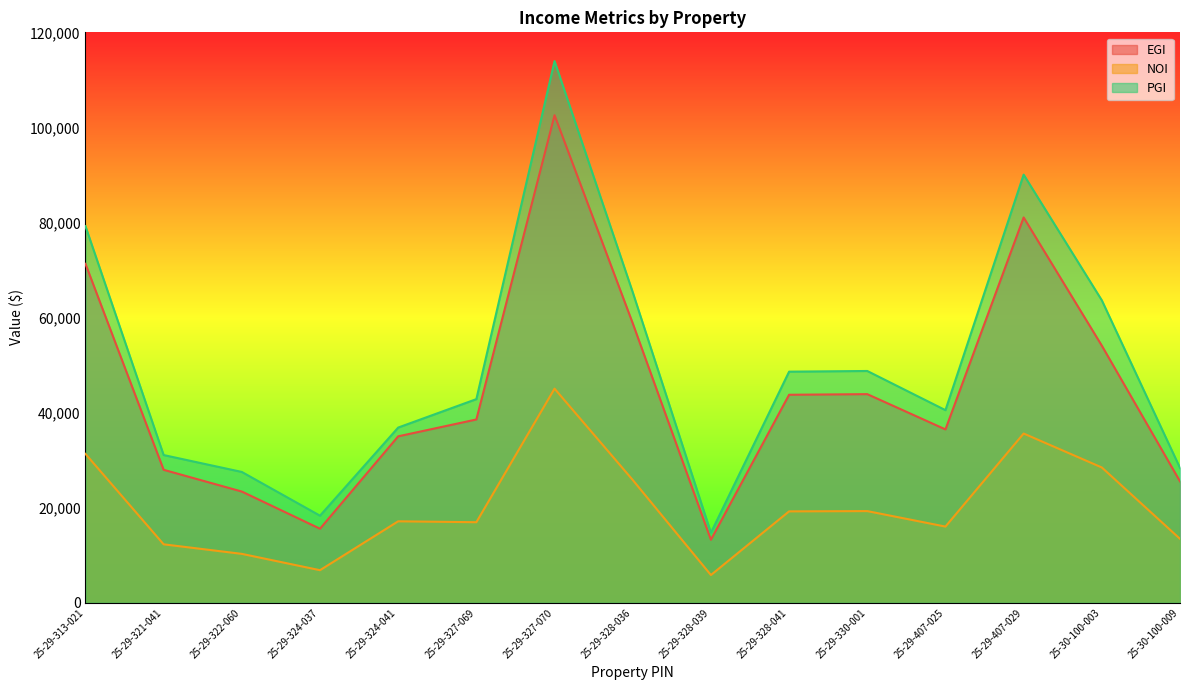

How many lines are shown in the chart?

3